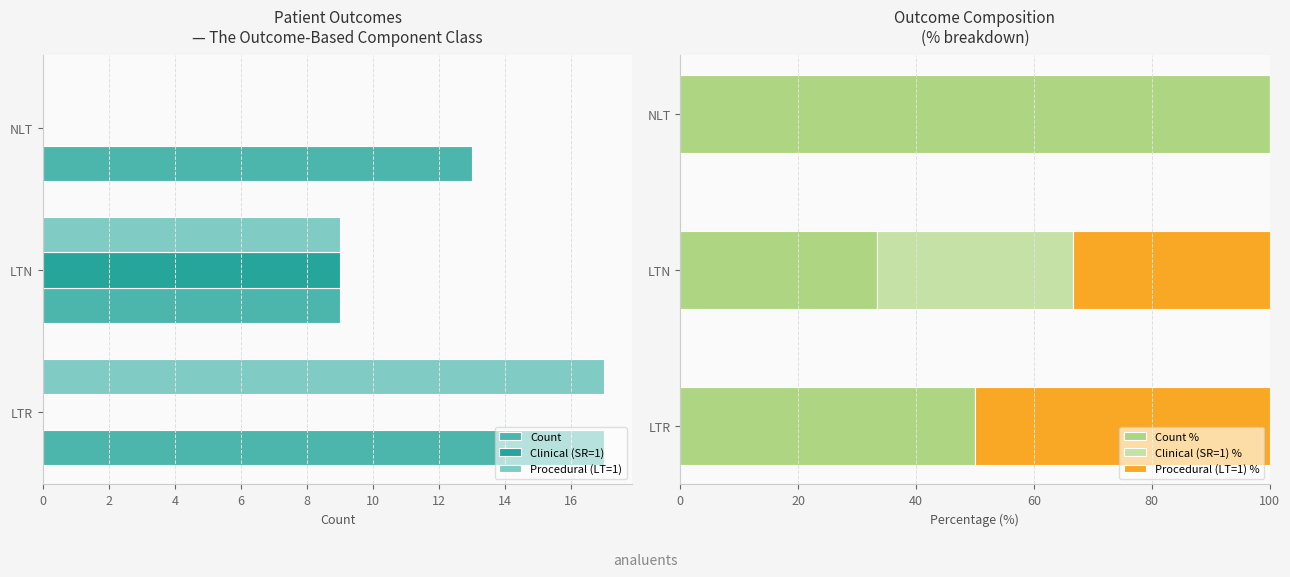

What is the approximate value of Count at LTR?

17